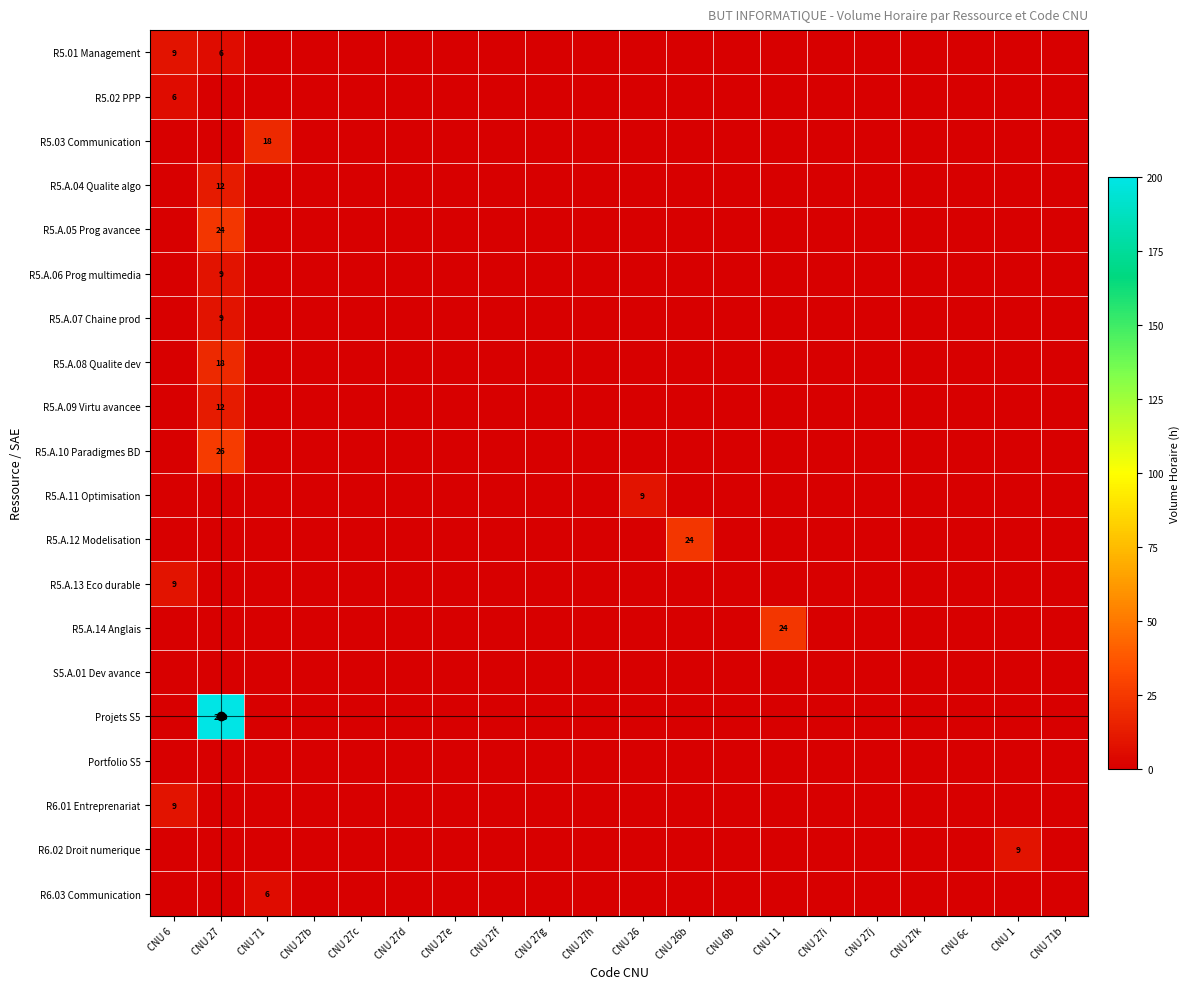

Is it true that R5.A.13 Eco durable equals -6 at CNU 27h?

False